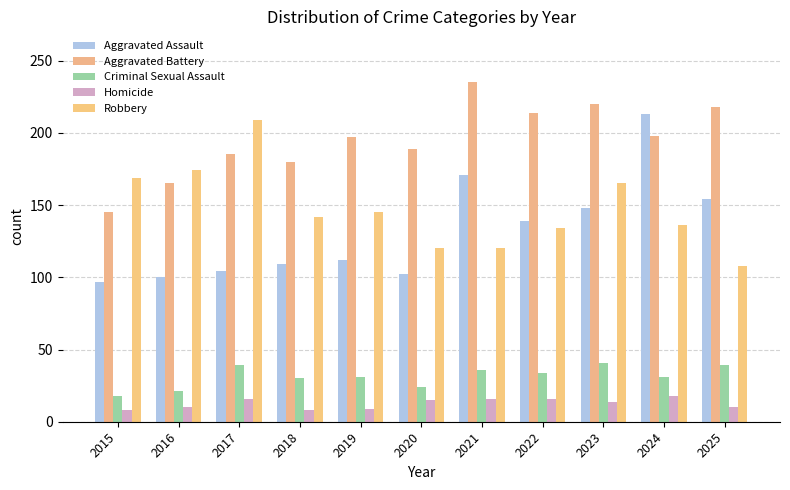

Which series has the widest spread of values?

Aggravated Assault